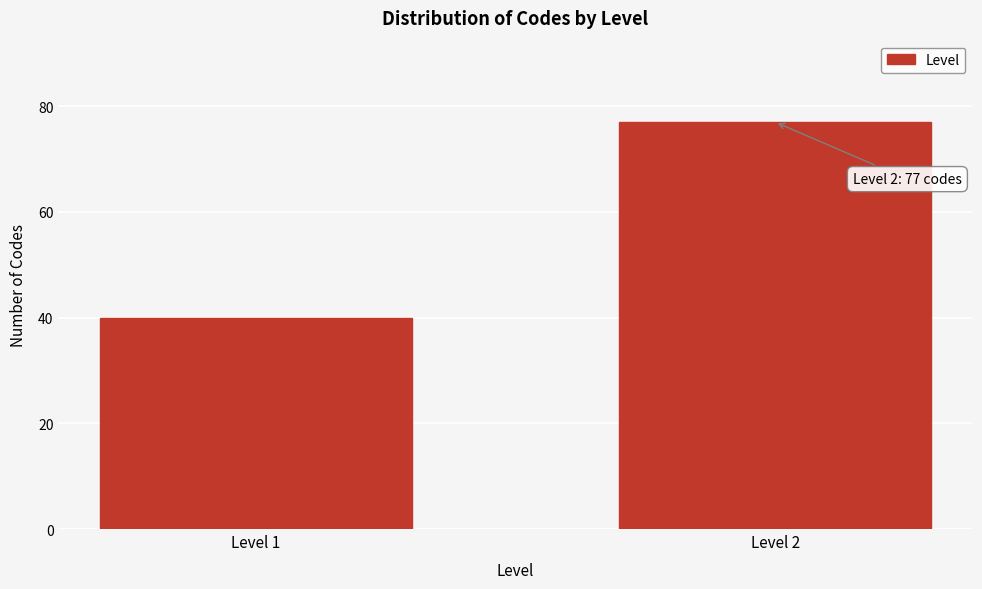

Reading right to left, transcribe all the data shown in this chart.

77	40